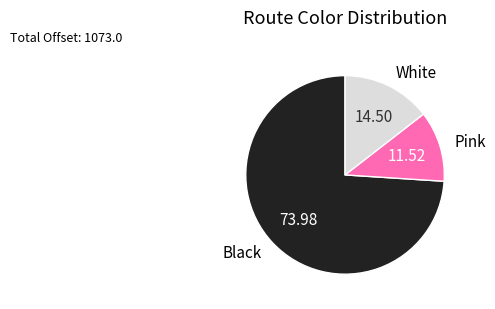

Does Pink account for over 50% of the chart?

No